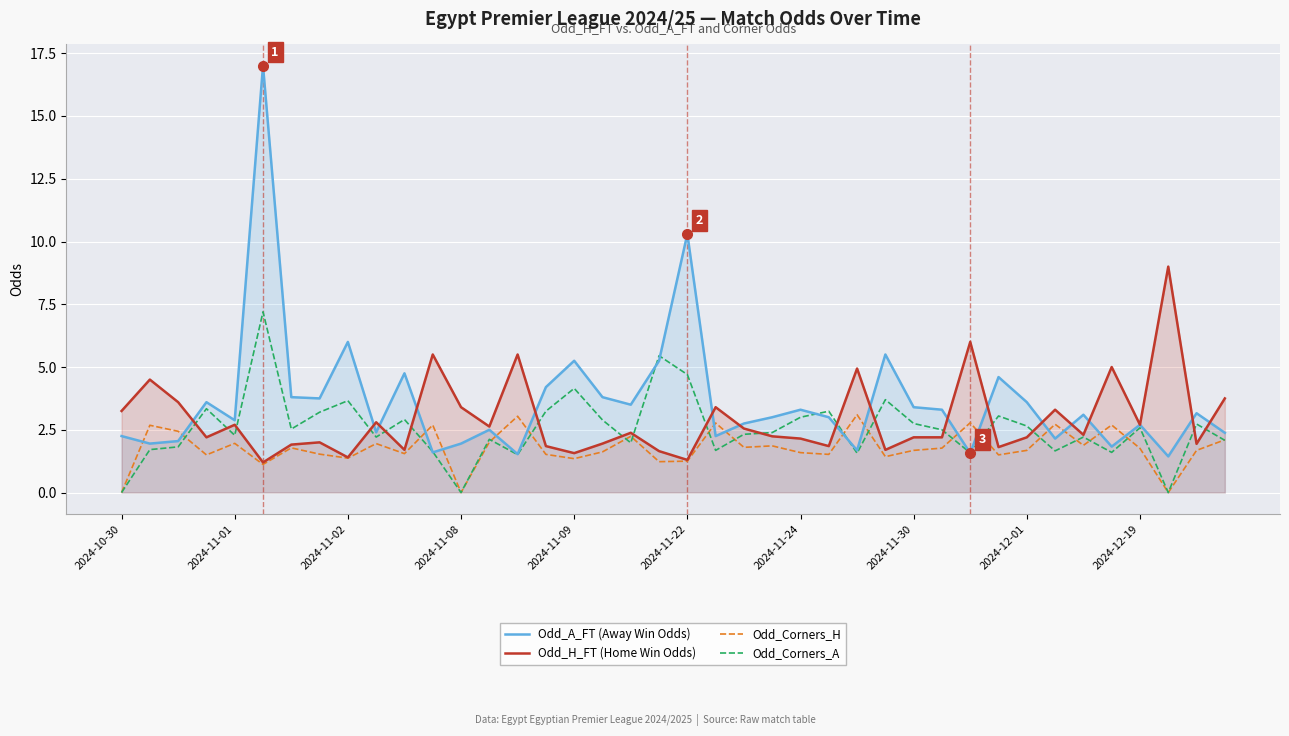

Which series has the widest spread of values?

Odd_A_FT (Away Win Odds)